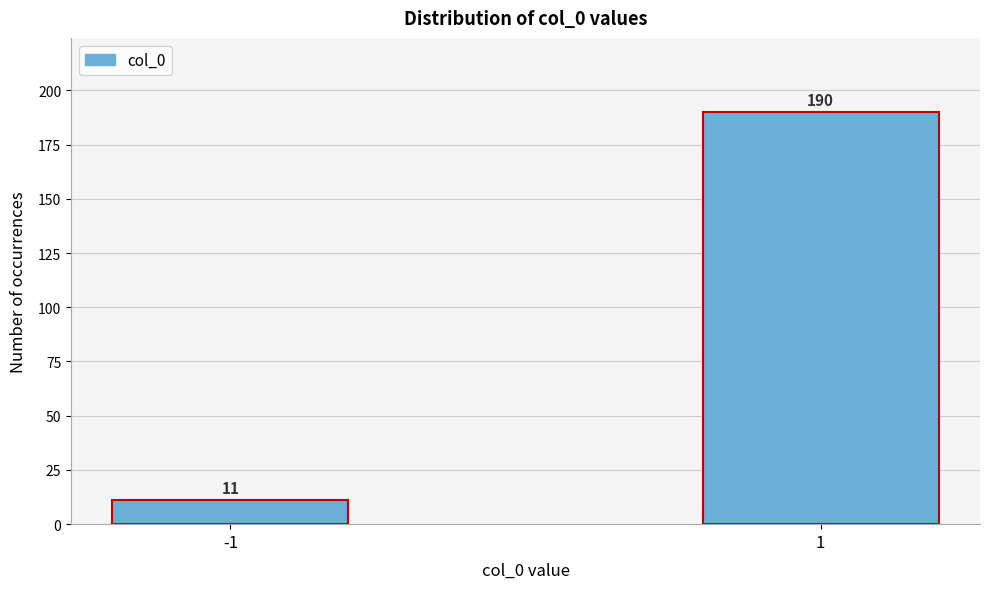

Reading right to left, list all the values displayed in this chart.

1=190	-1=11